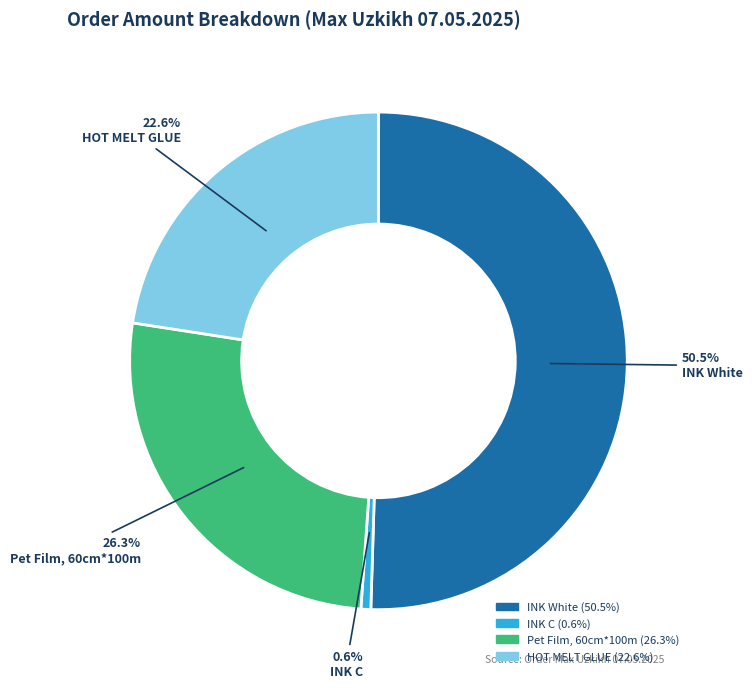

The HOT MELT GLUE slice represents 12% of the pie. True or false?

False